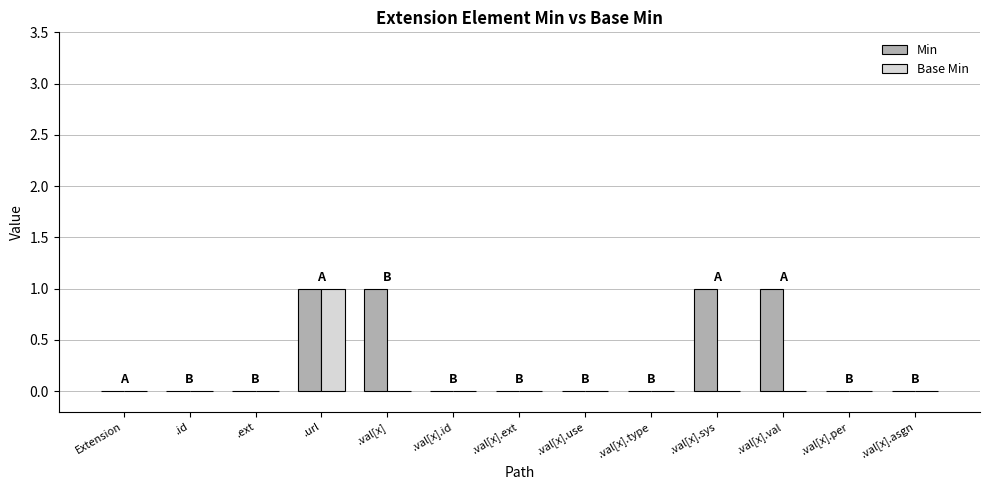

How many data points does each series have?

13